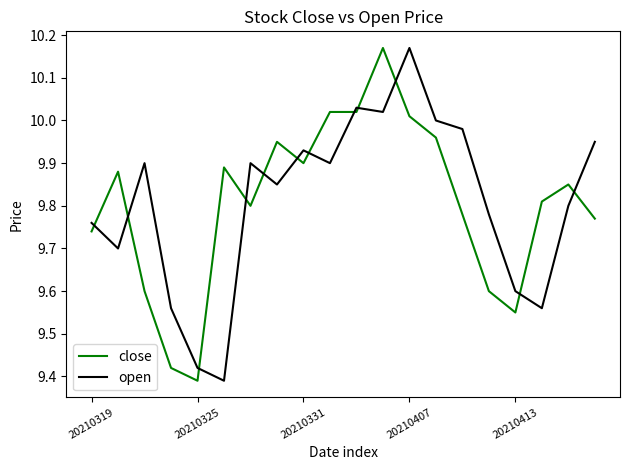

How many times do close and open cross each other?

12